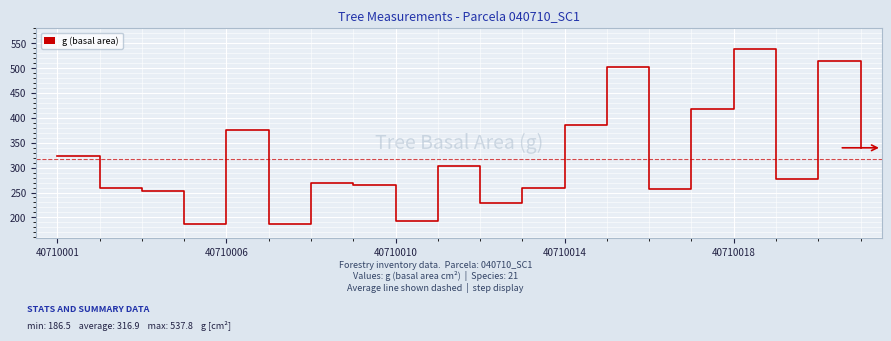

What is the smallest value displayed?

186.5